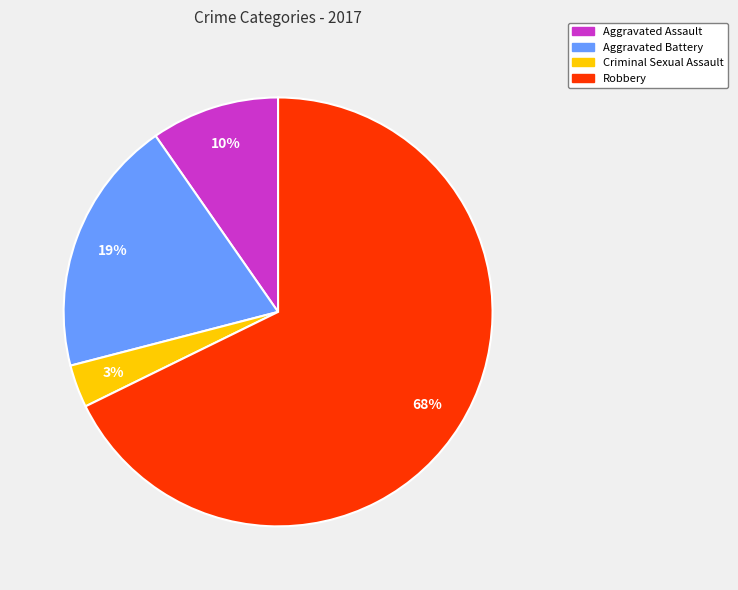

Combined, do Aggravated Battery and Criminal Sexual Assault account for over 50%?

No